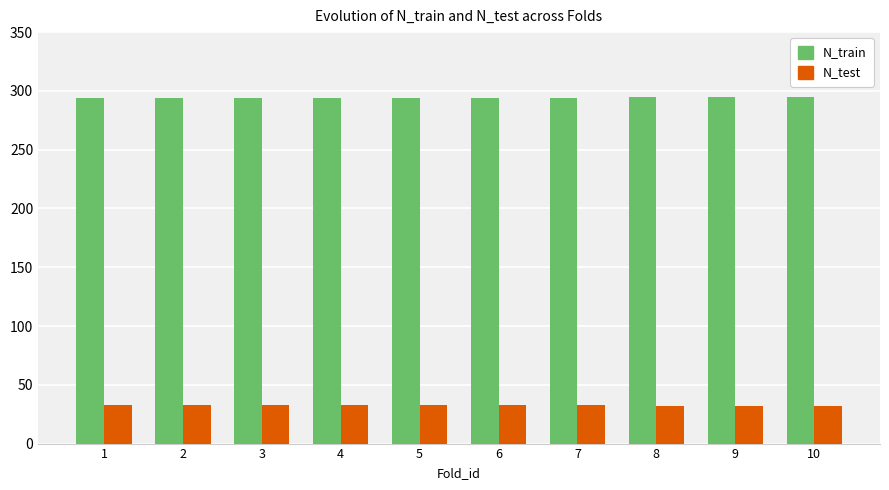

What is the total value across all series at 2?

327